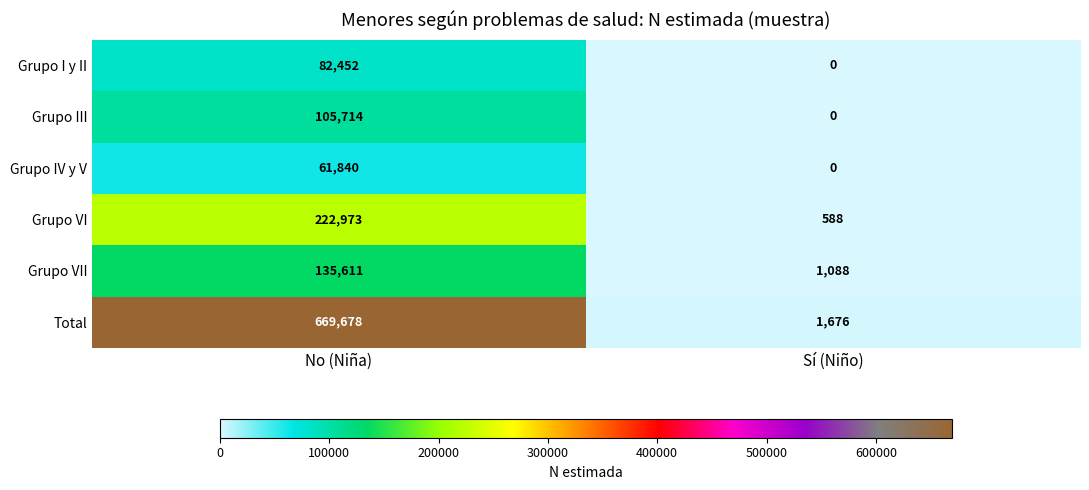

Between No (Niña) and Sí (Niño), which series saw the biggest shift?

Total